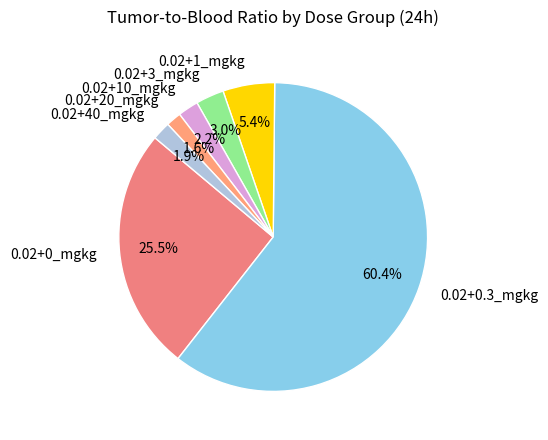

Between 0.02+0.3_mgkg and 0.02+0_mgkg, which is larger?

0.02+0.3_mgkg